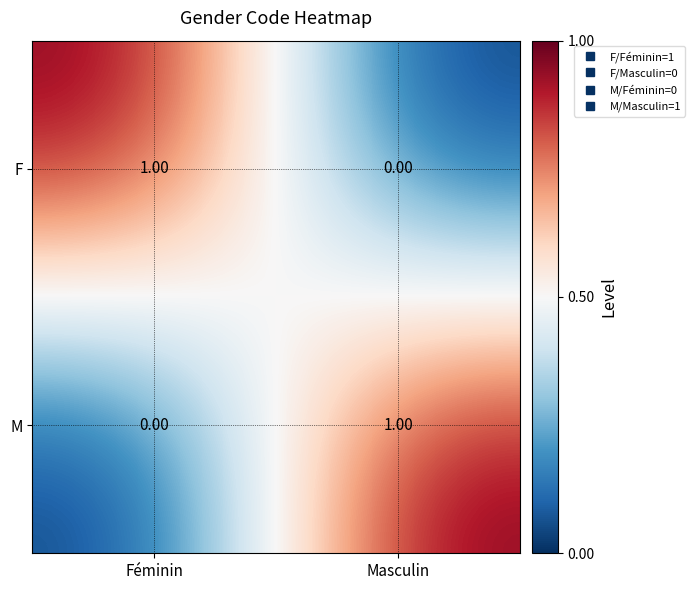

At which label does F reach its peak?

Féminin